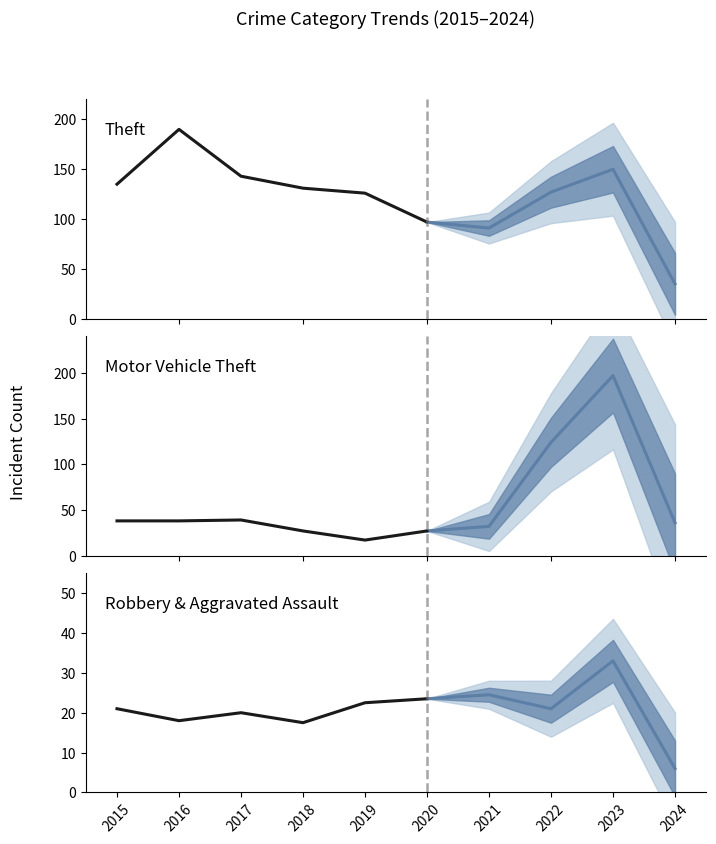

True or false: Theft and Aggravated Assault intersect in this chart.

False